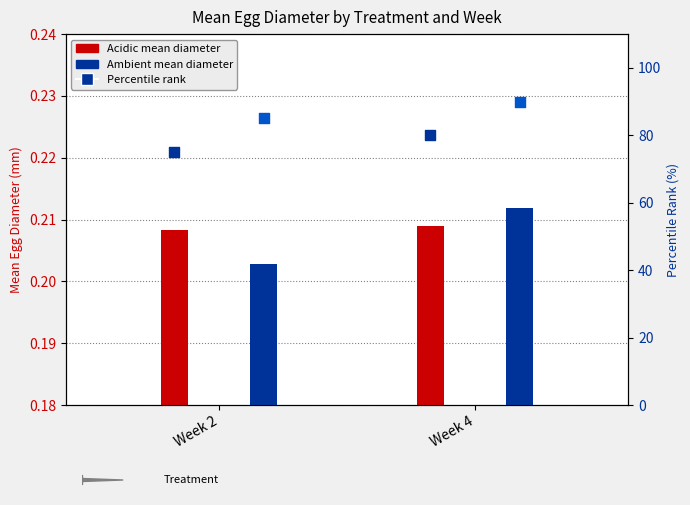

At which category is the sum across all series the highest?

Week 4